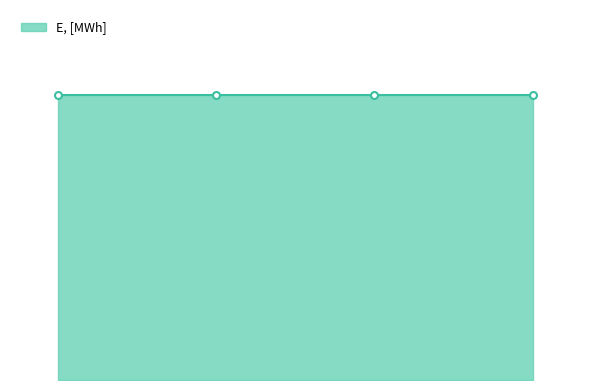

Does the chart have visible grid lines?

No